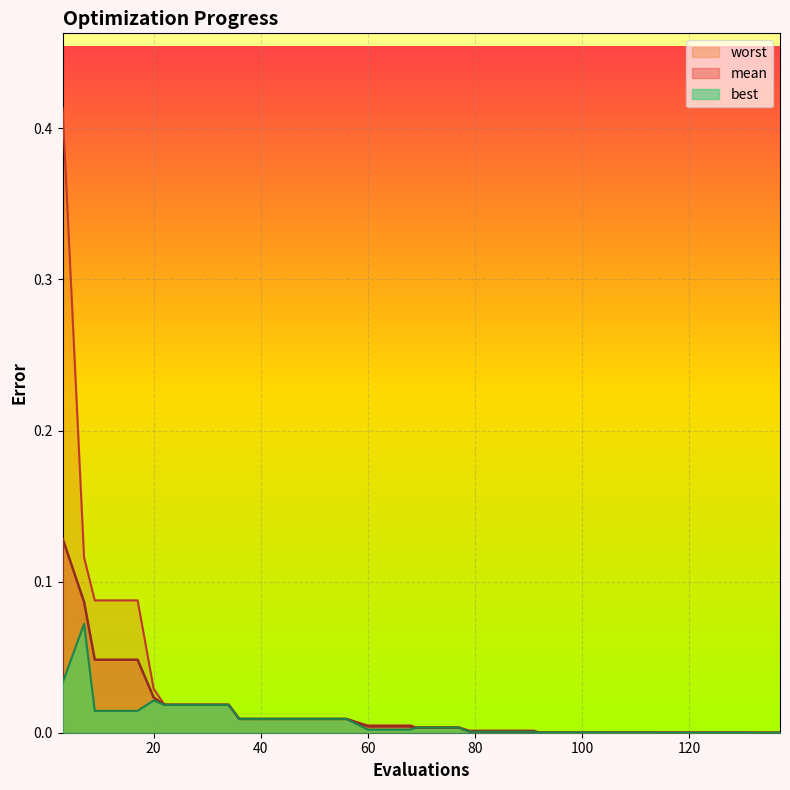

Reading left to right, list all the values displayed in this chart.

mean: 0.1	0.1	0.0	0.0	0.0	0.0	0.0	0.0	0.0	0.0	0.0	0.0	0.0	0.0	0.0	0.0	0.0	0.0	0.0	0.0	0.0	0.0	0.0	0.0	0.0	0.0	0.0	0.0	0.0	0.0	0.0	0.0	0.0	0.0	0.0	0.0	0.0	0.0	0.0	0.0
best: 0.0	0.1	0.0	0.0	0.0	0.0	0.0	0.0	0.0	0.0	0.0	0.0	0.0	0.0	0.0	0.0	0.0	0.0	0.0	0.0	0.0	0.0	0.0	0.0	0.0	0.0	0.0	0.0	0.0	0.0	0.0	0.0	0.0	0.0	0.0	0.0	0.0	0.0	0.0	0.0
worst: 0.4	0.1	0.1	0.1	0.1	0.0	0.0	0.0	0.0	0.0	0.0	0.0	0.0	0.0	0.0	0.0	0.0	0.0	0.0	0.0	0.0	0.0	0.0	0.0	0.0	0.0	0.0	0.0	0.0	0.0	0.0	0.0	0.0	0.0	0.0	0.0	0.0	0.0	0.0	0.0